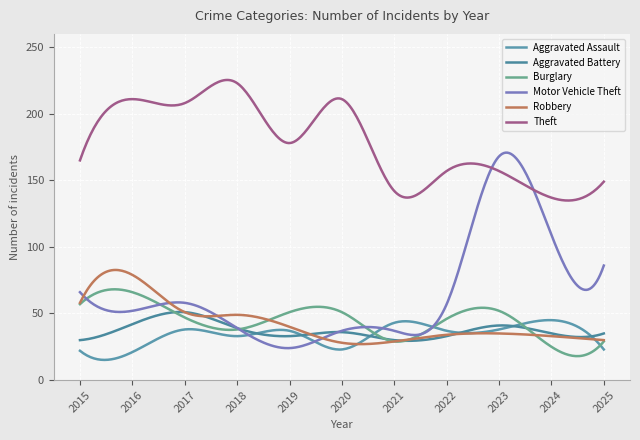

At which category does Burglary reach its first local valley?

2018